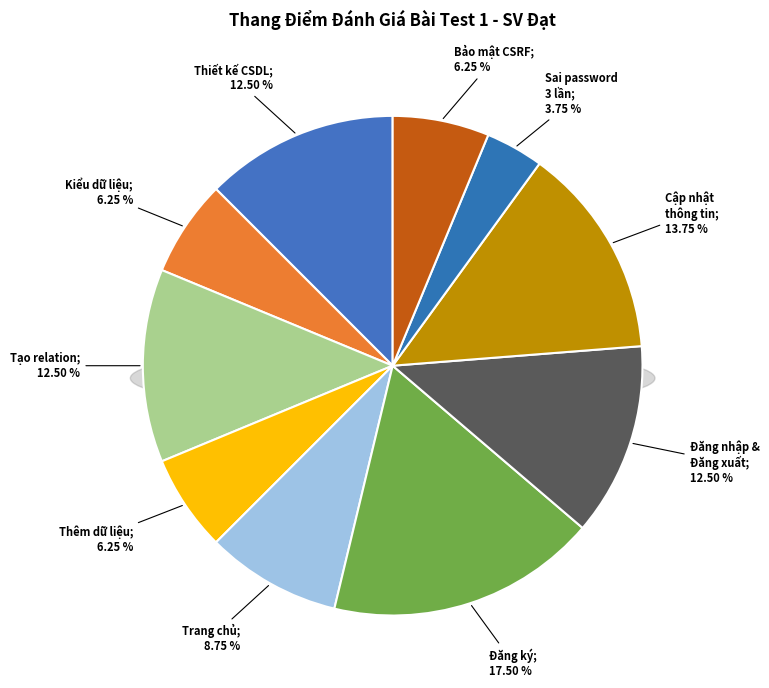

Does Cập nhật thông tin account for over 50% of the chart?

No